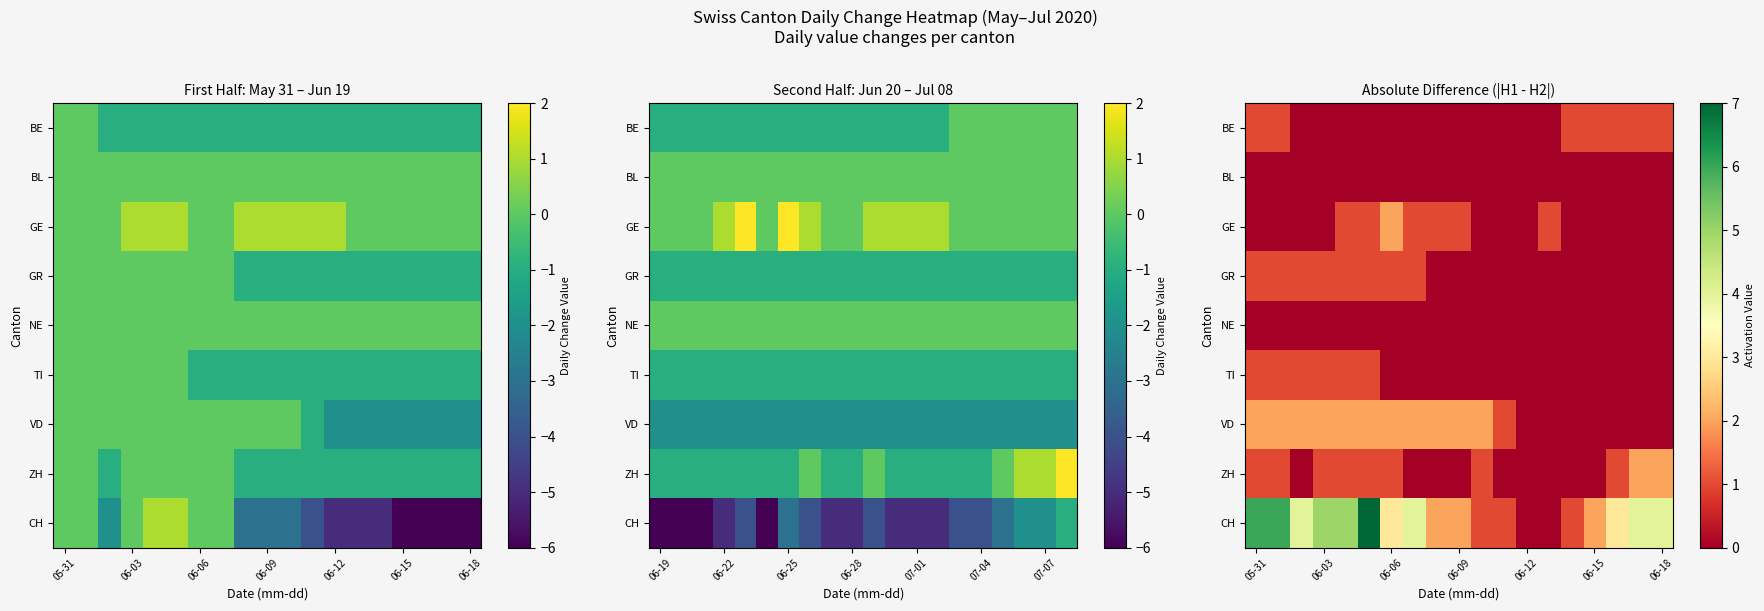

What is the difference between the second highest and second lowest values in the GR series?

1